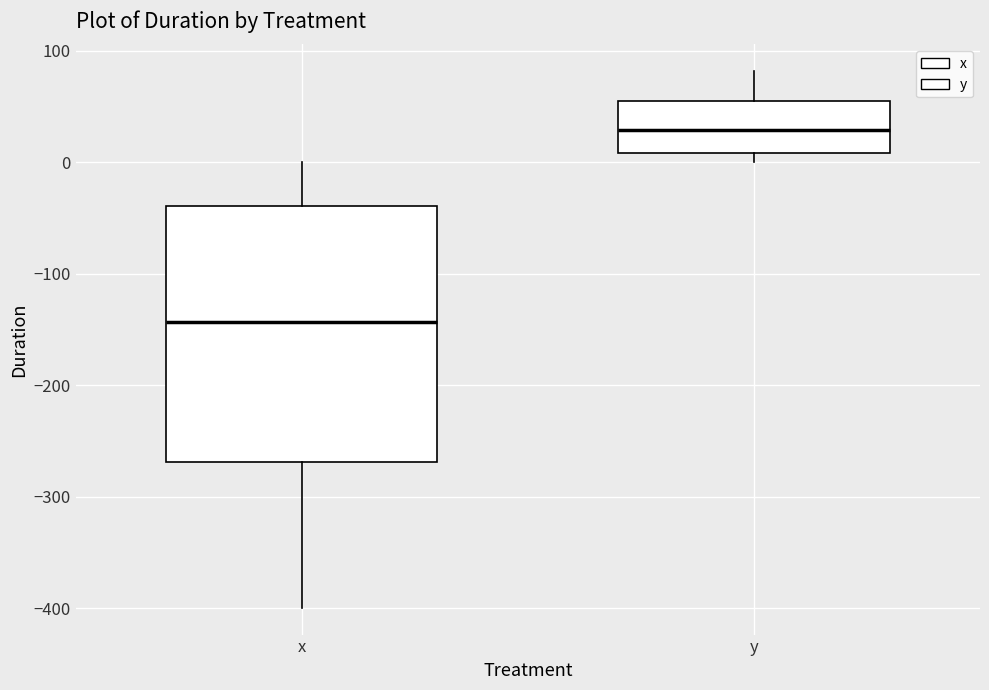

Where is the lower edge of the box for x on the y-axis? The values are not printed on the chart, so give them approximately, as read against the axis.

-270